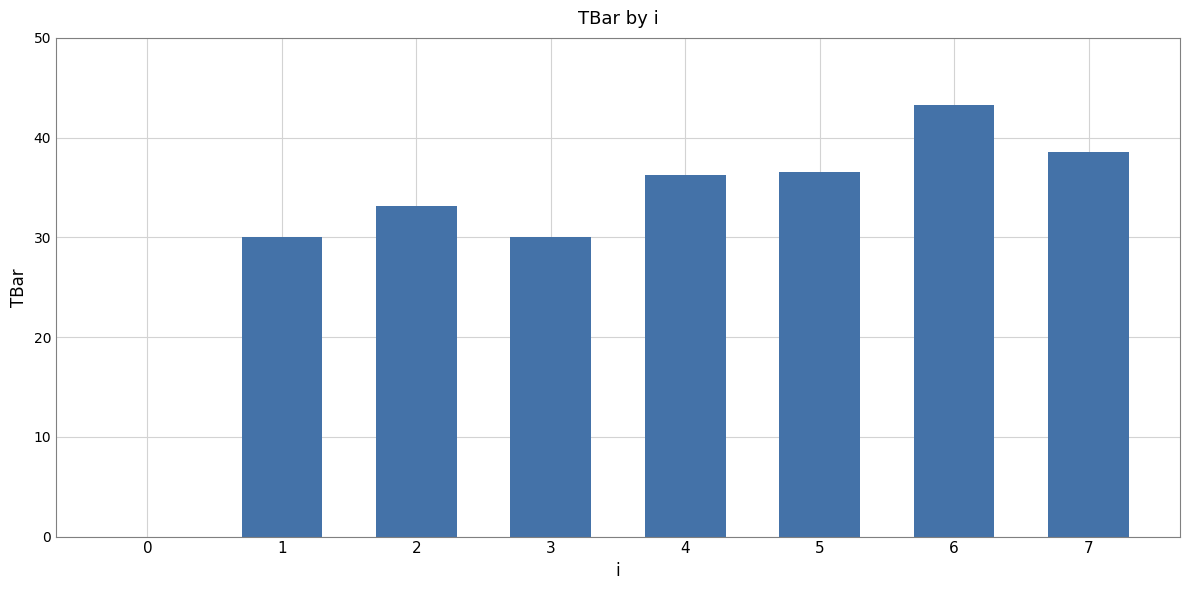

What is the sum of all values?

247.7